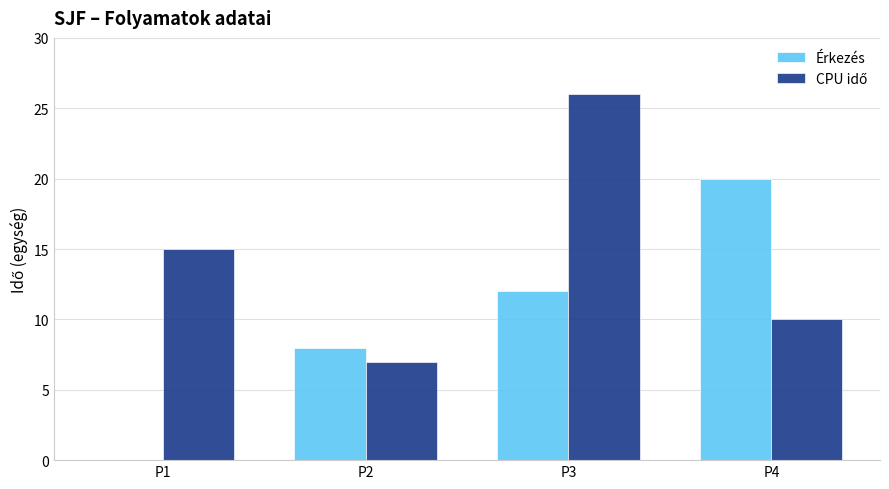

How many data points does each series have?

4